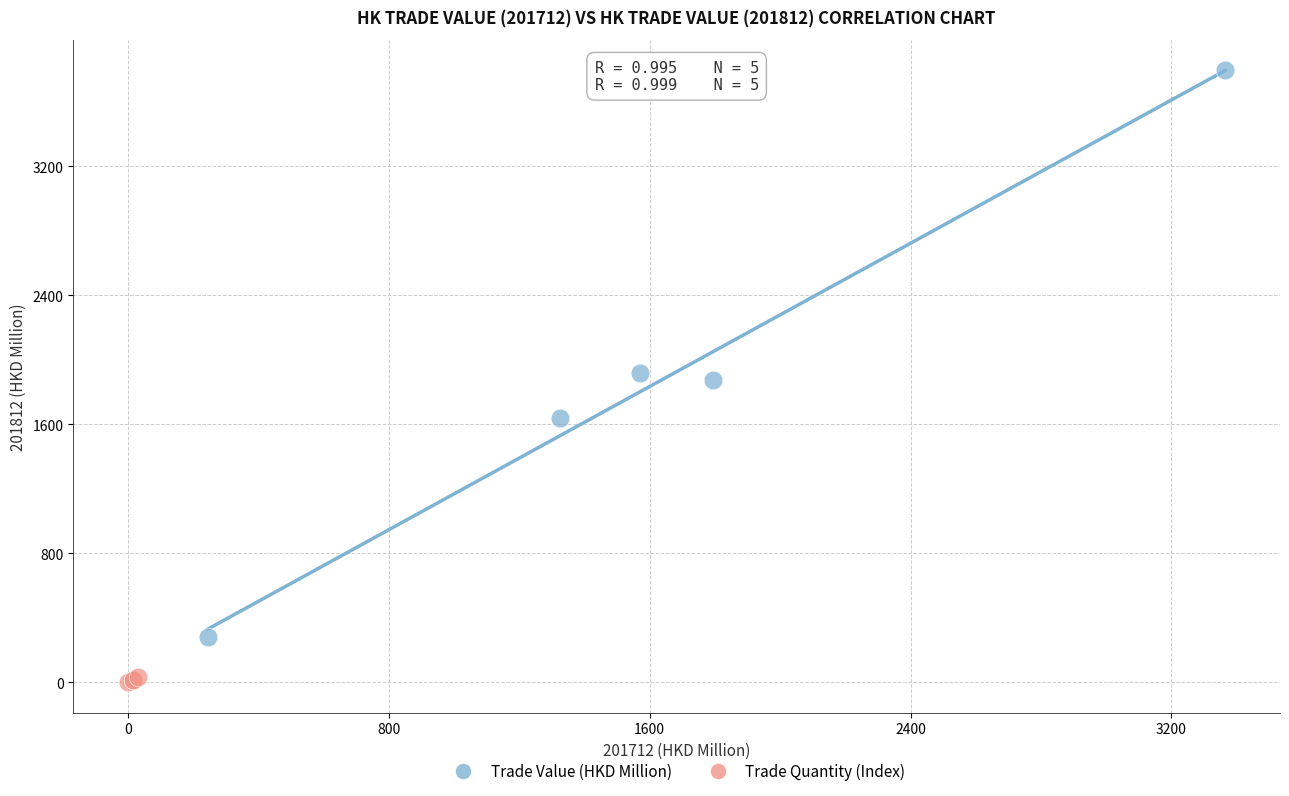

Which series contains the lowest Y value?

Trade Quantity (Index)